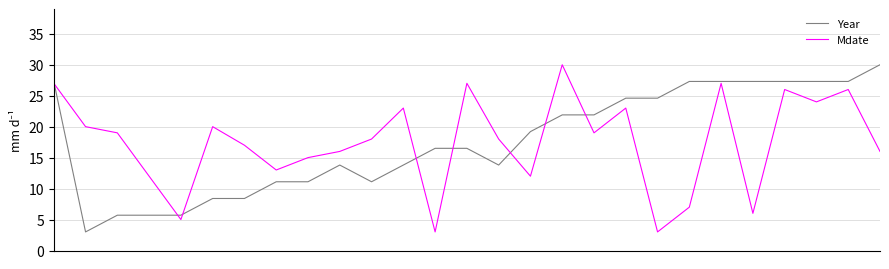

What is the greatest value displayed?

30.0